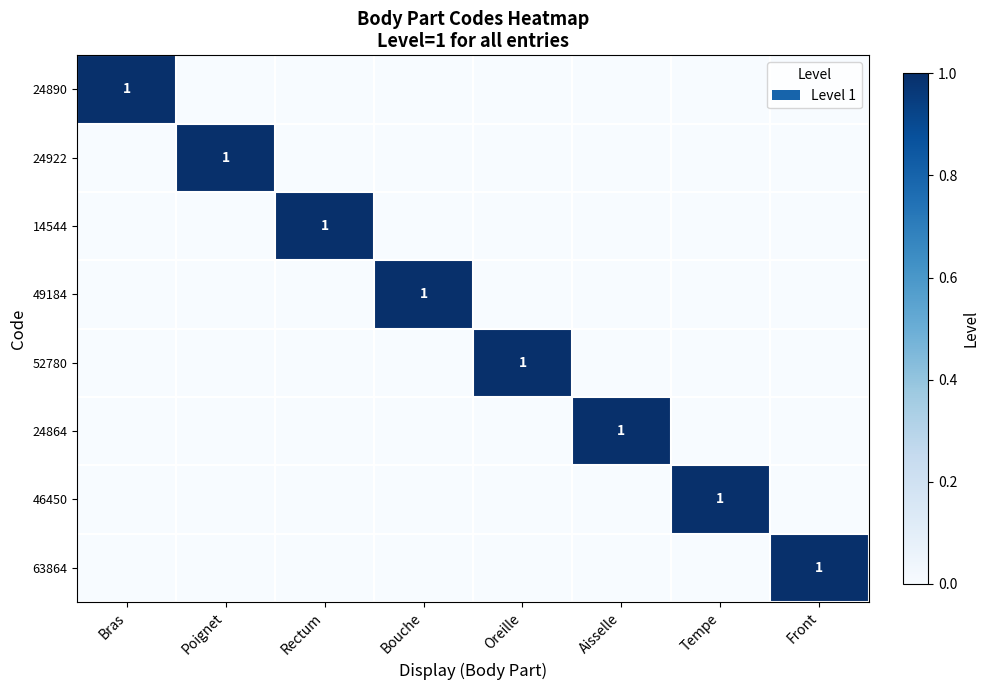

The 49184 series shows 0 at Bouche. True or false?

False